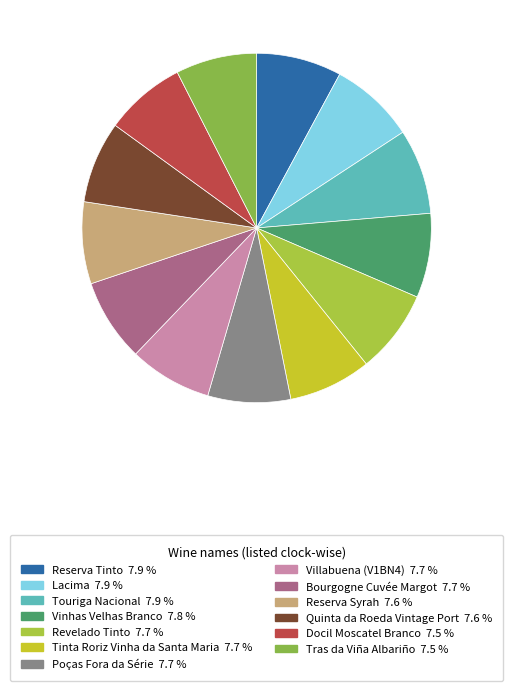

What percentage do Docil Moscatel Branco and Reserva Syrah together represent?

15.1%